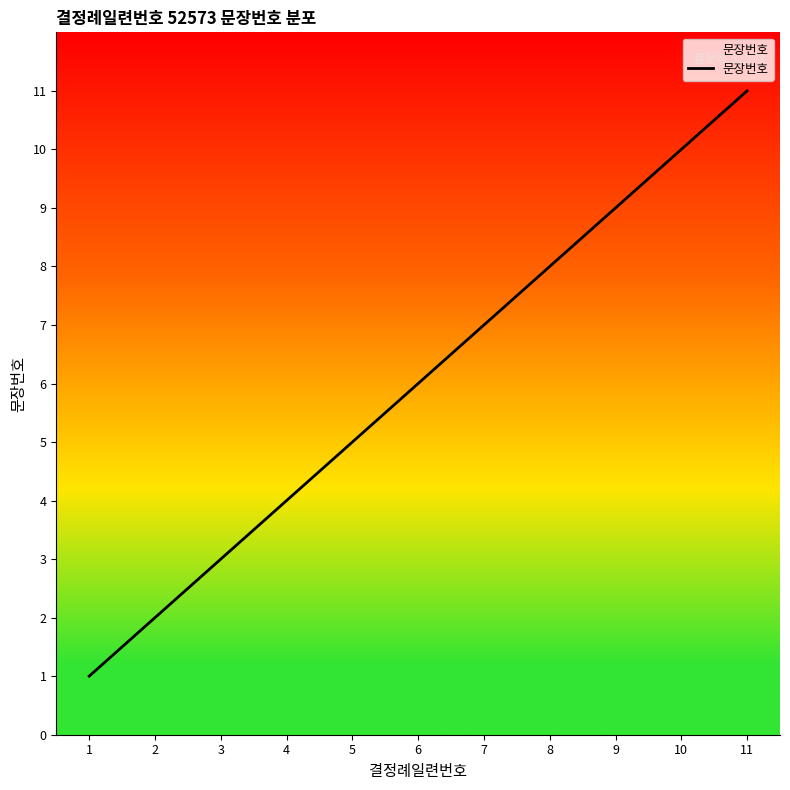

What is the smallest value displayed?

1